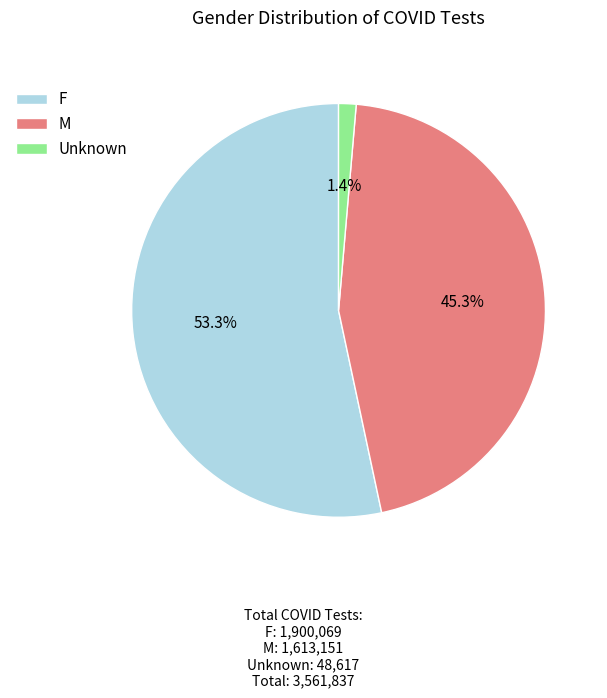

Does Unknown represent more than half of the total?

No